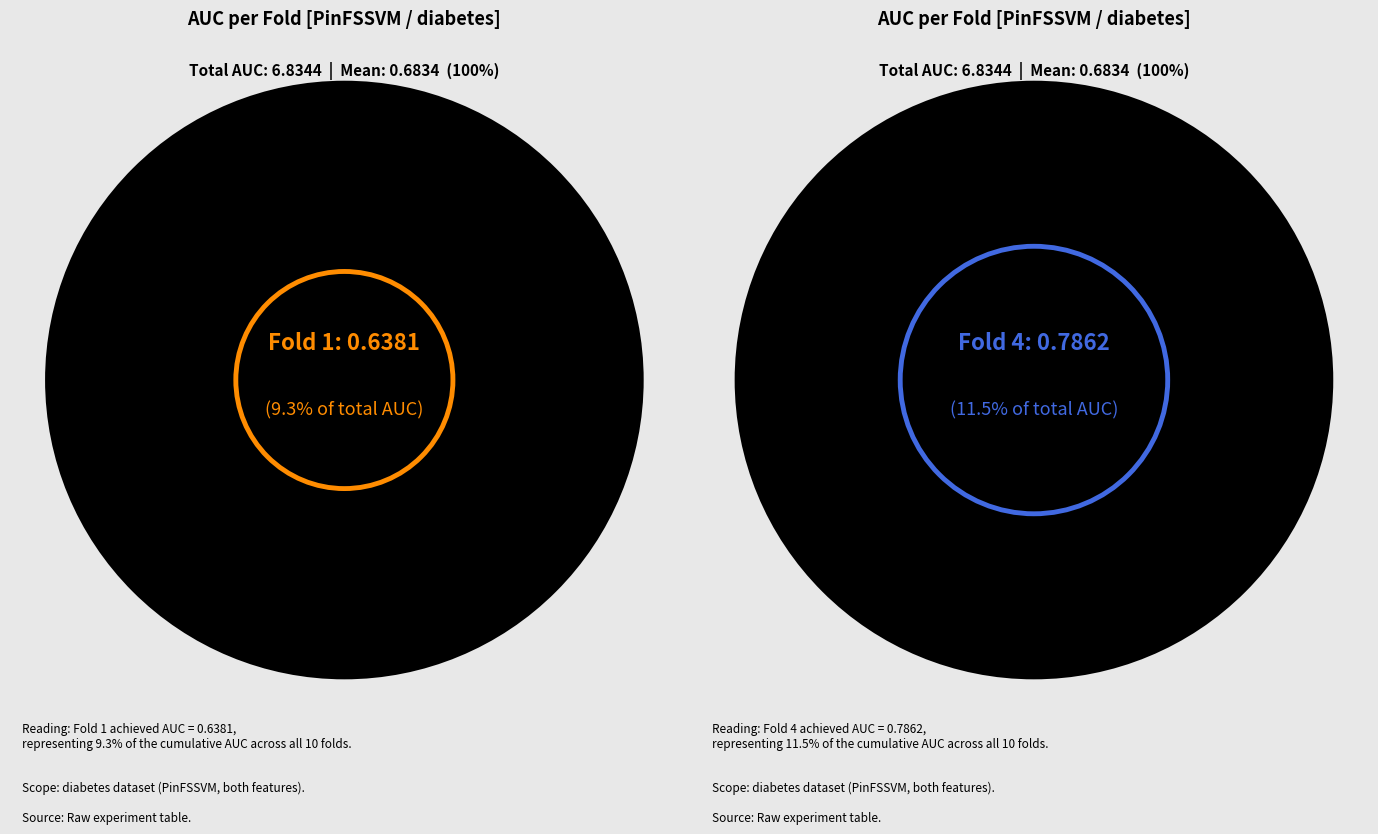

Is 2 the majority of the pie?

No